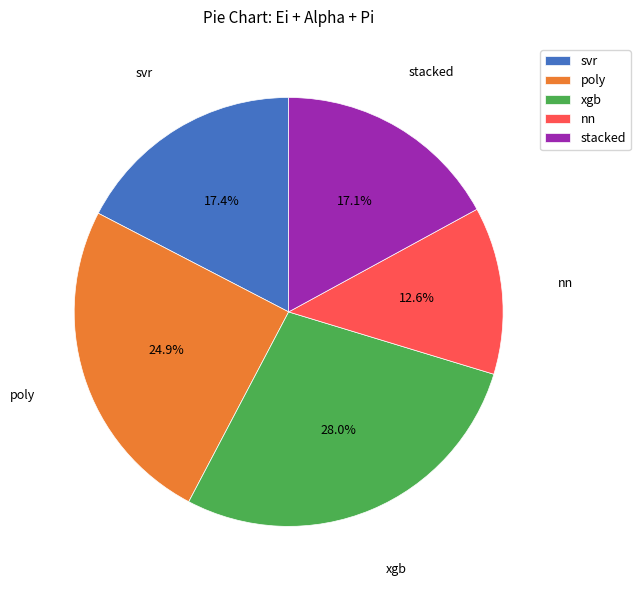

What is the smallest slice in the pie chart?

nn